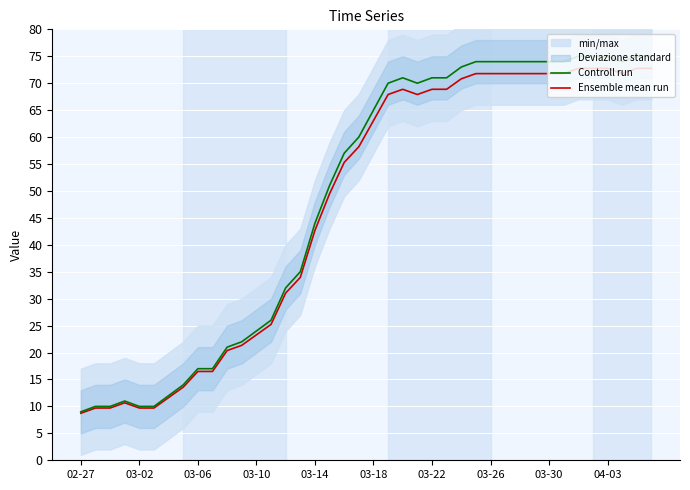

Is it true that Ensemble mean run equals 35.5 at 10?

False